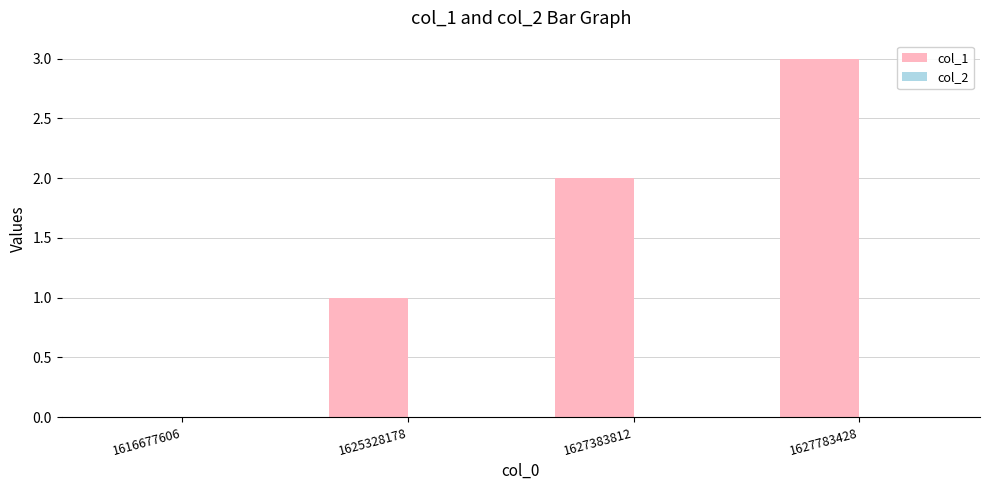

True or false: the data shows 2 at 1627383812.

True